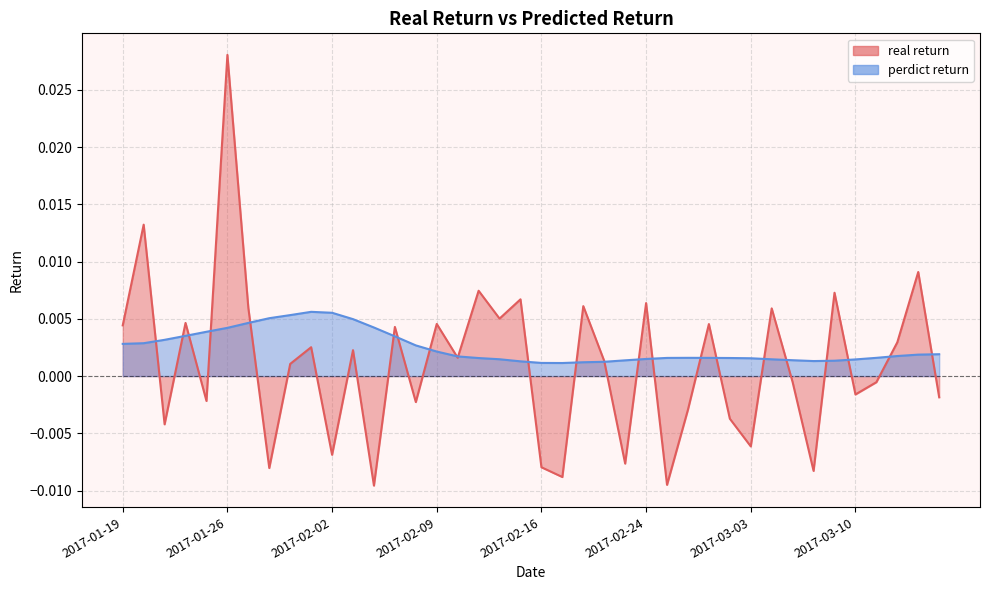

In real return, how many points are lower than both neighbors (excluding endpoints)?

14